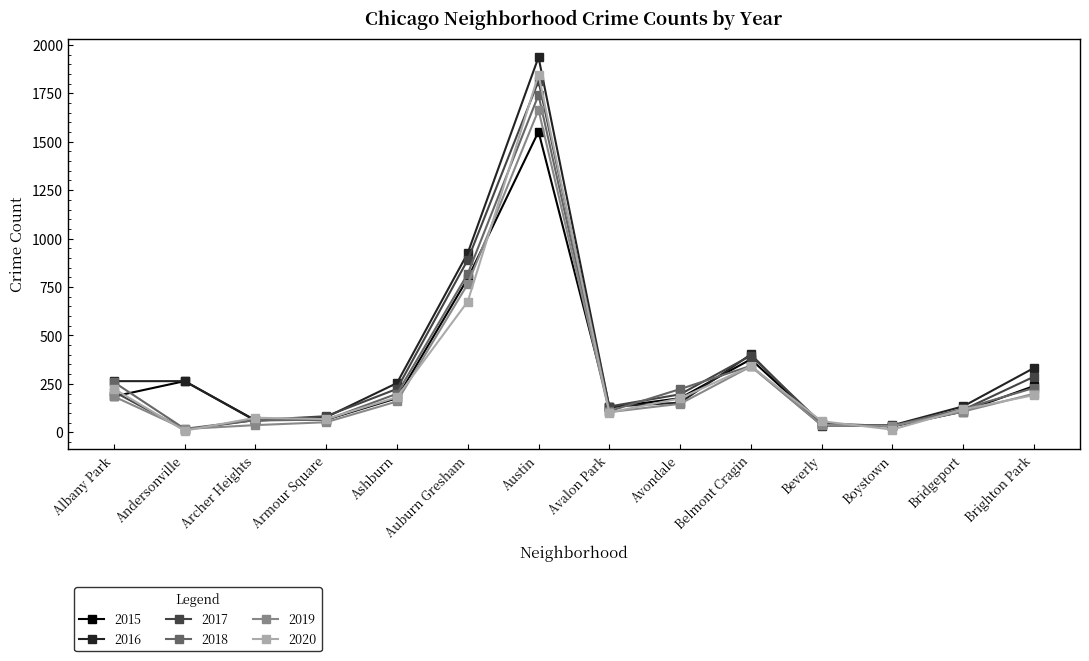

What is the total value across all series at Armour Square?

410